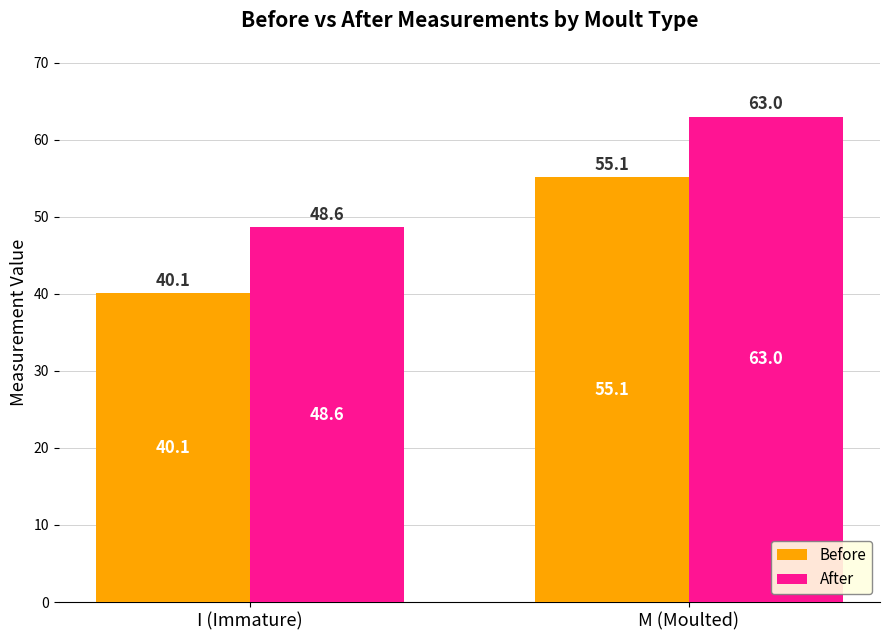

How many values in the Before series are below 55?

1